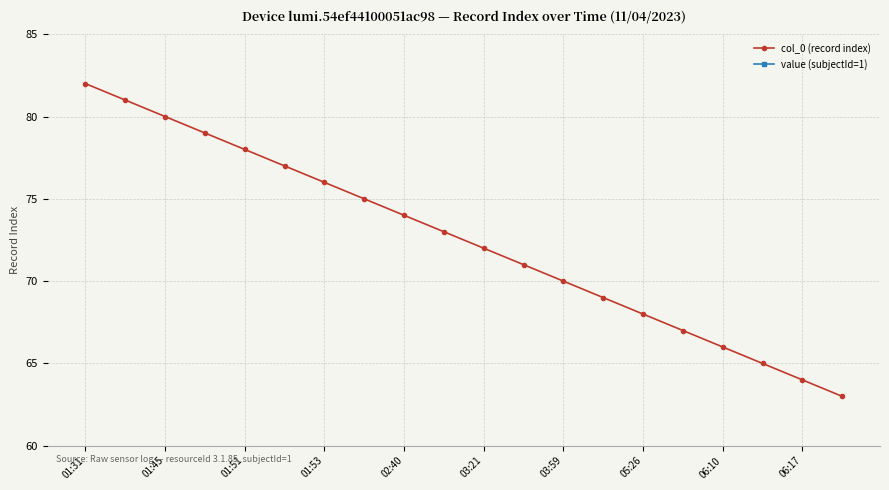

The col_0 (record index) series shows 30 at 06:17. True or false?

False